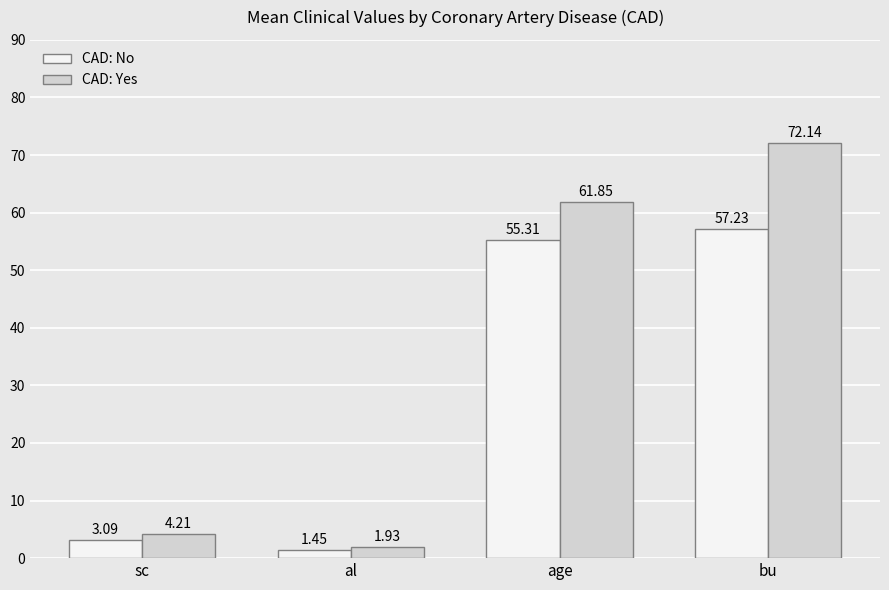

What is the difference between the maximum and minimum values in the CAD: Yes series?

70.2